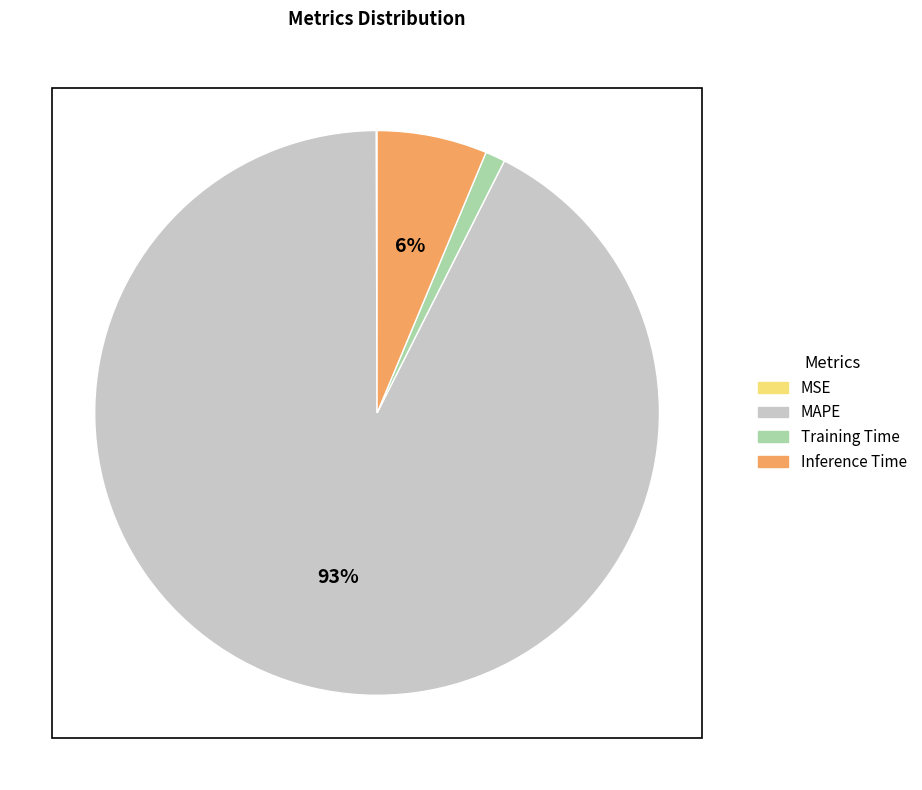

What percentage is the Inference Time slice, to the nearest percent?

6%